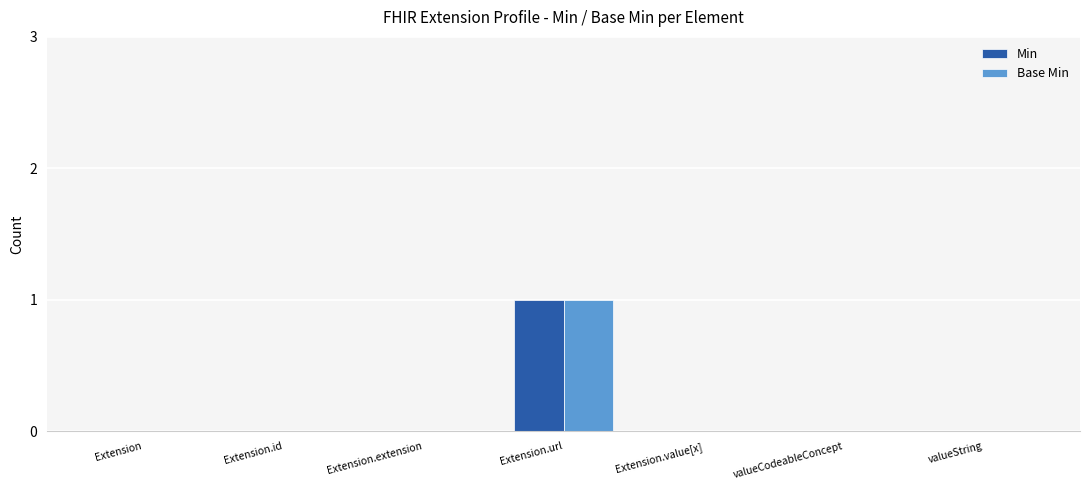

Count the number of categories in the chart.

7